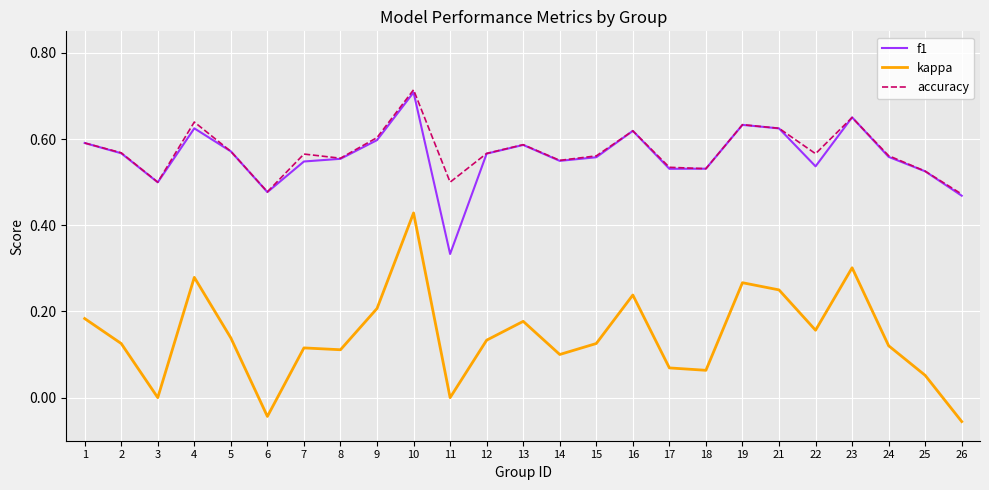

What is the total value across all series at 2?

1.3